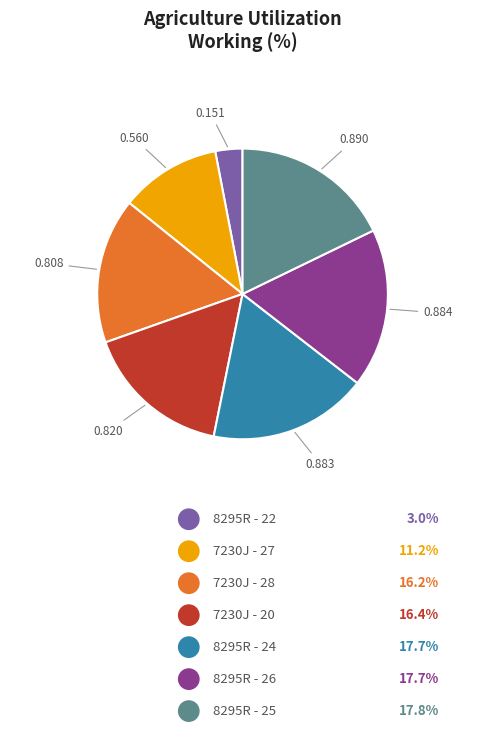

Is there a majority slice in this chart?

No